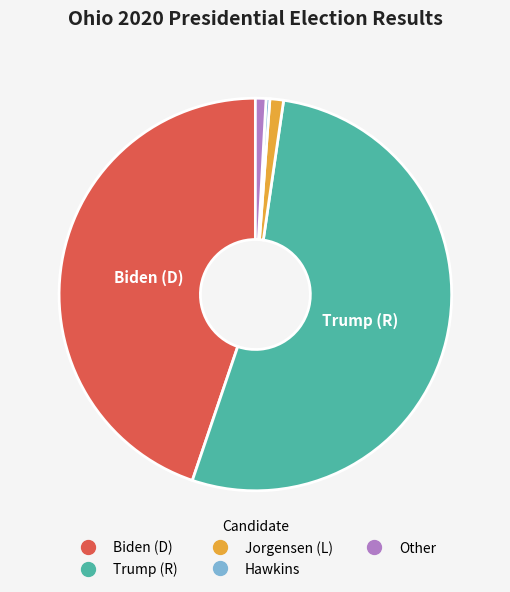

What is the largest slice in the pie chart?

Trump (R)